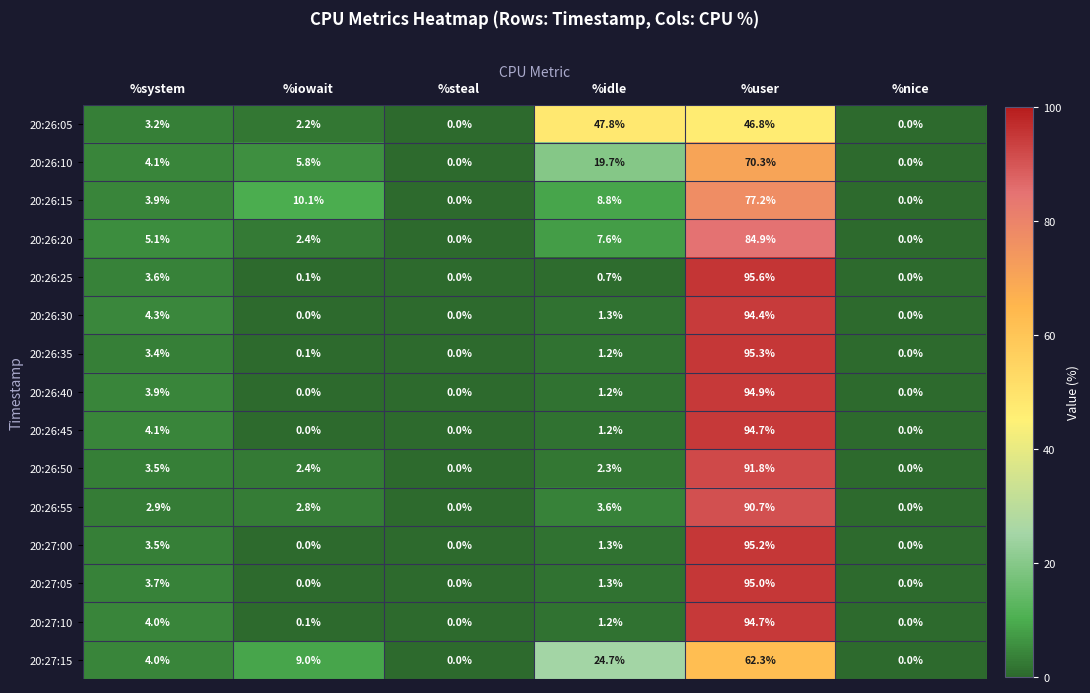

At how many categories does at least one series exceed 36?

2